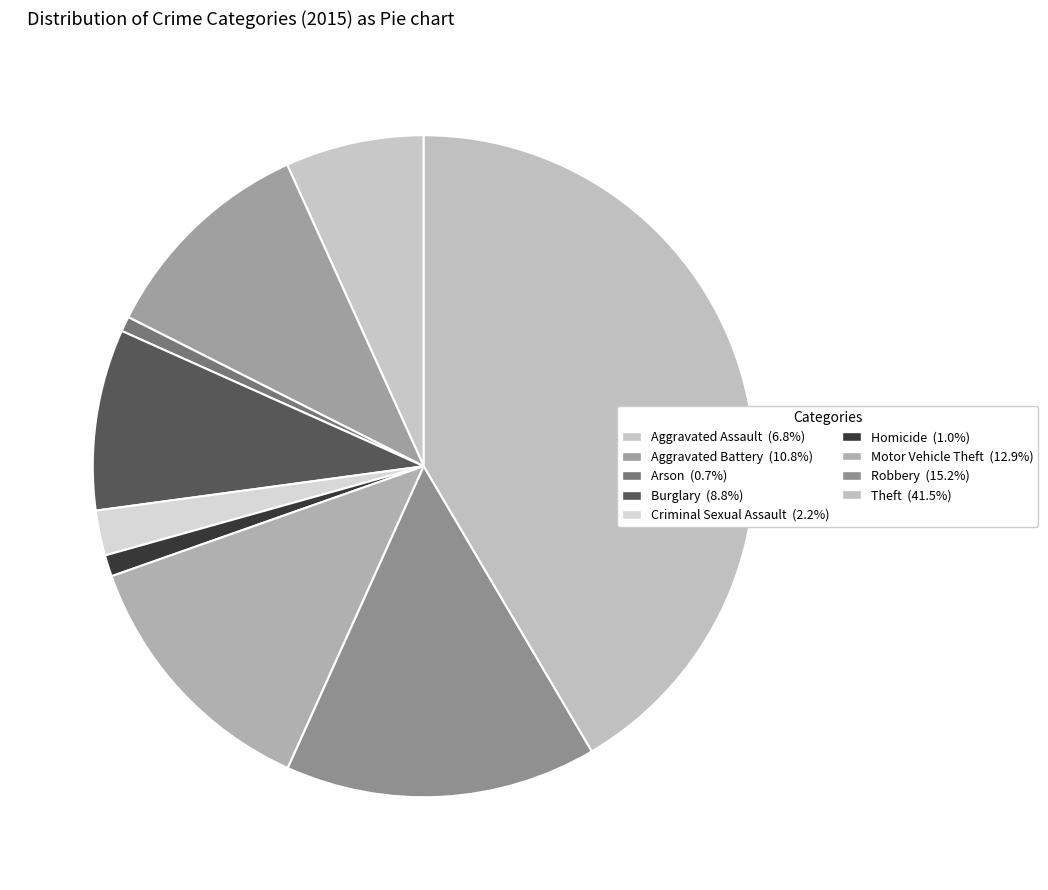

Does Arson account for over 50% of the chart?

No